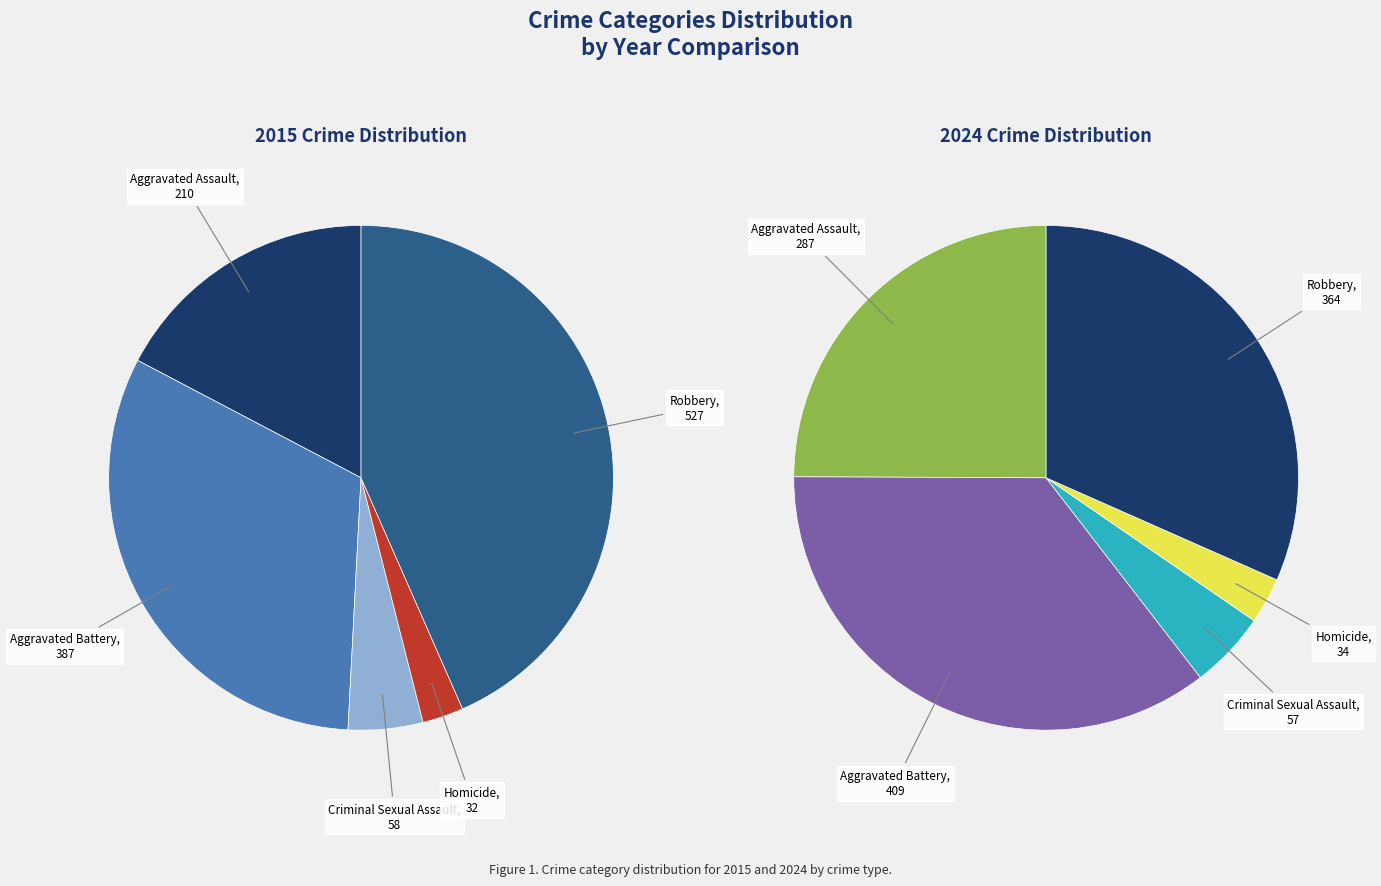

Count the number of slices in the pie.

5